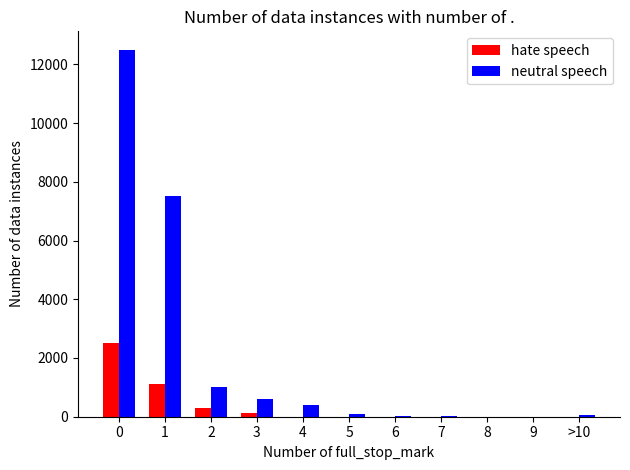

Which series has the largest total across all categories?

neutral speech